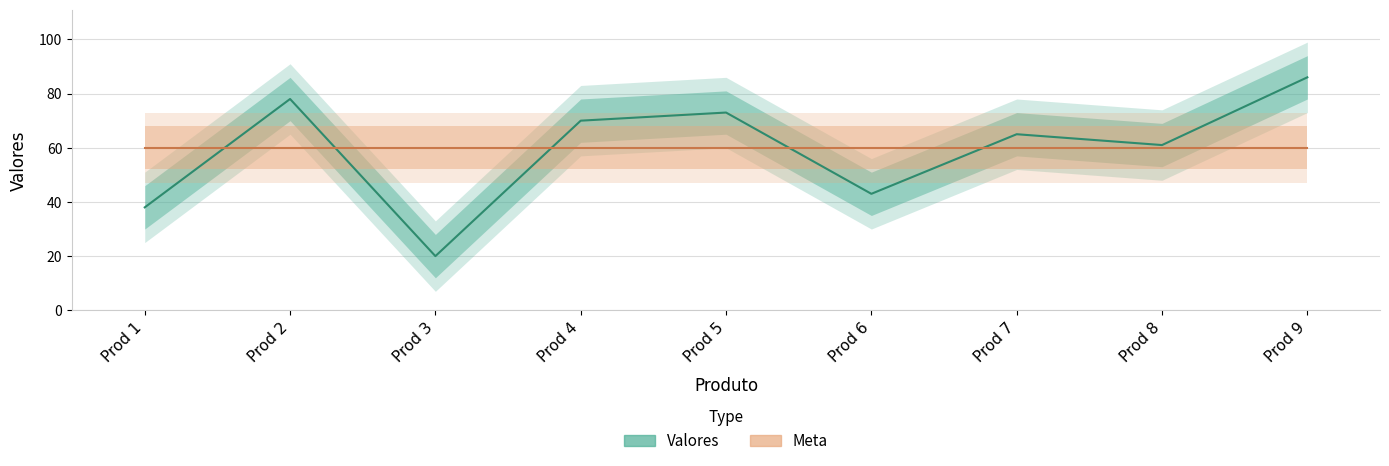

The chart shows a value of 9 at Prod 3. True or false?

False